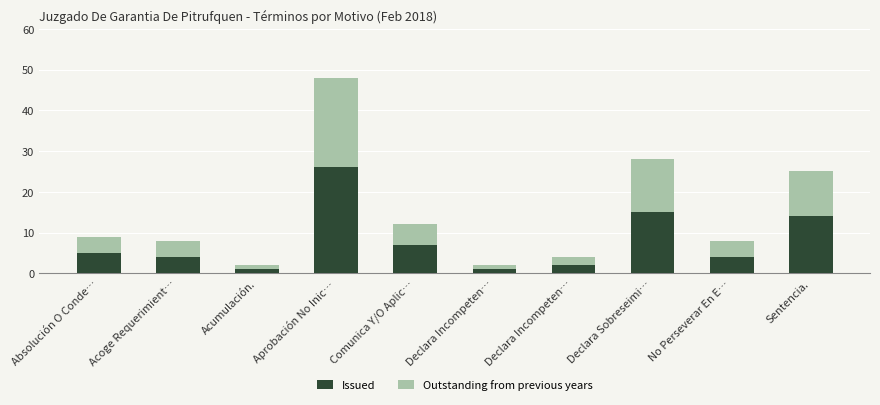

Rank the series by their average value, from lowest to highest.

Outstanding from previous years, Issued